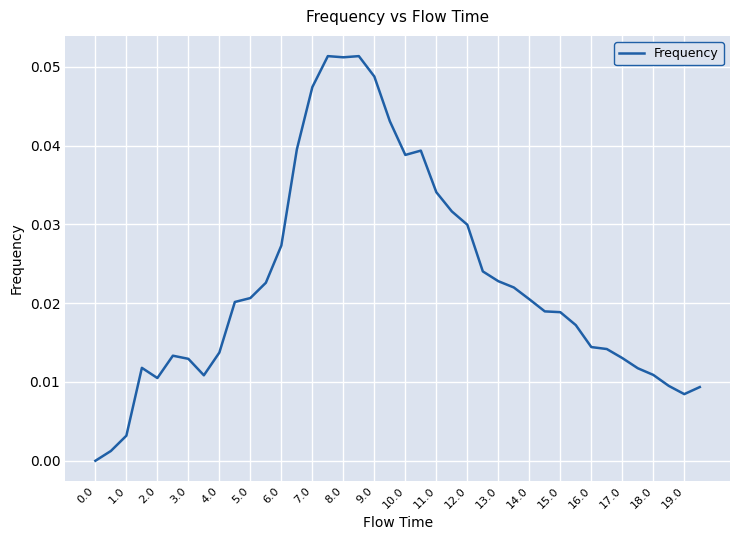

What is the maximum value shown in the chart?

0.1